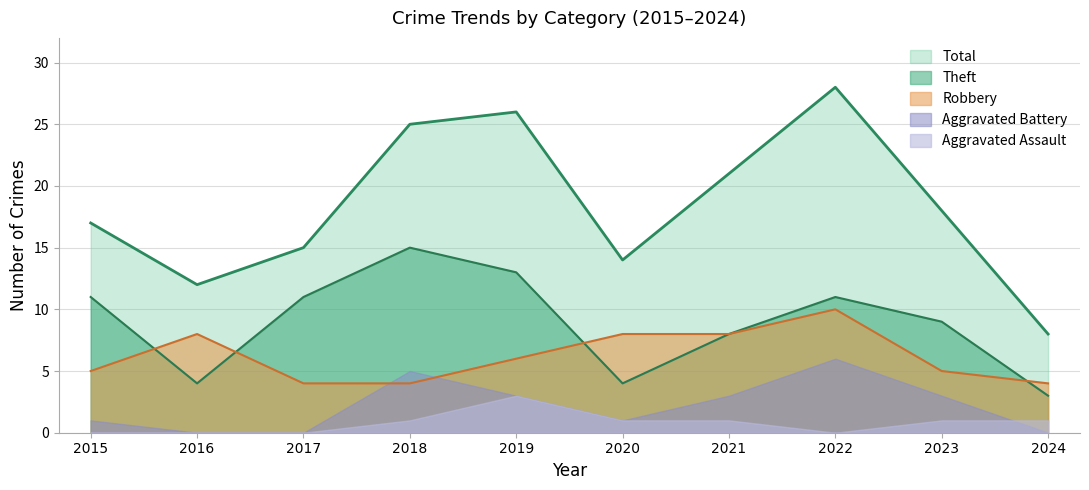

Which series changed the most between 2021 and 2024?

Total